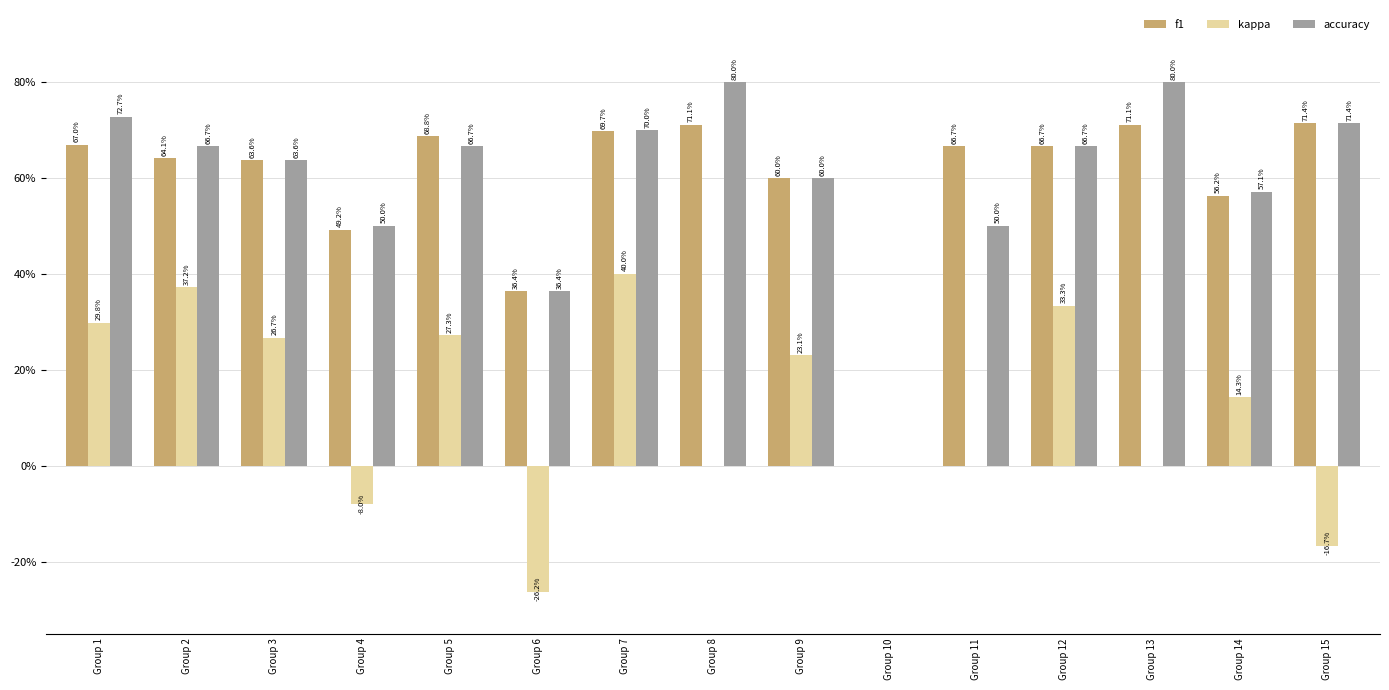

Reading left to right, list all the values displayed in this chart.

f1: 0.7	0.6	0.6	0.5	0.7	0.4	0.7	0.7	0.6	0.0	0.7	0.7	0.7	0.6	0.7
kappa: 0.3	0.4	0.3	-0.1	0.3	-0.3	0.4	0.0	0.2	0.0	0.0	0.3	0.0	0.1	-0.2
accuracy: 0.7	0.7	0.6	0.5	0.7	0.4	0.7	0.8	0.6	0.0	0.5	0.7	0.8	0.6	0.7